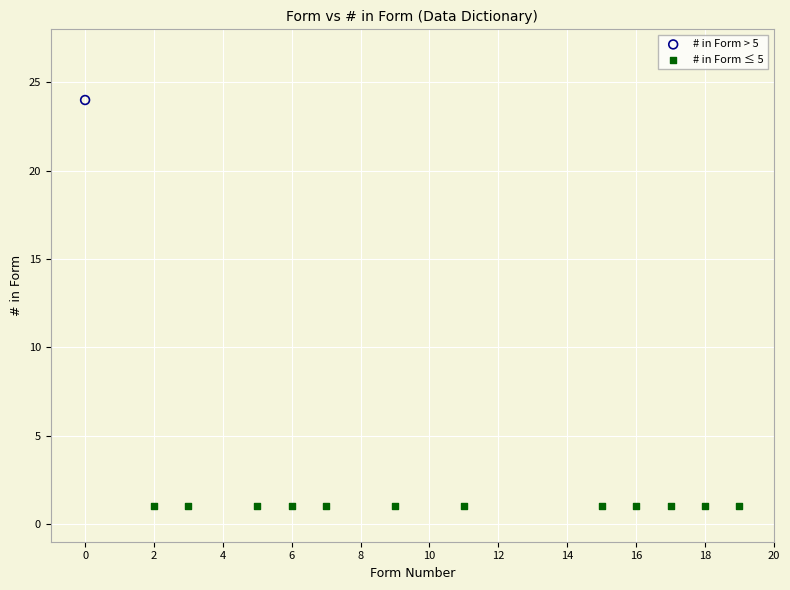

Which series contains the lowest Y value?

# in Form ≤ 5